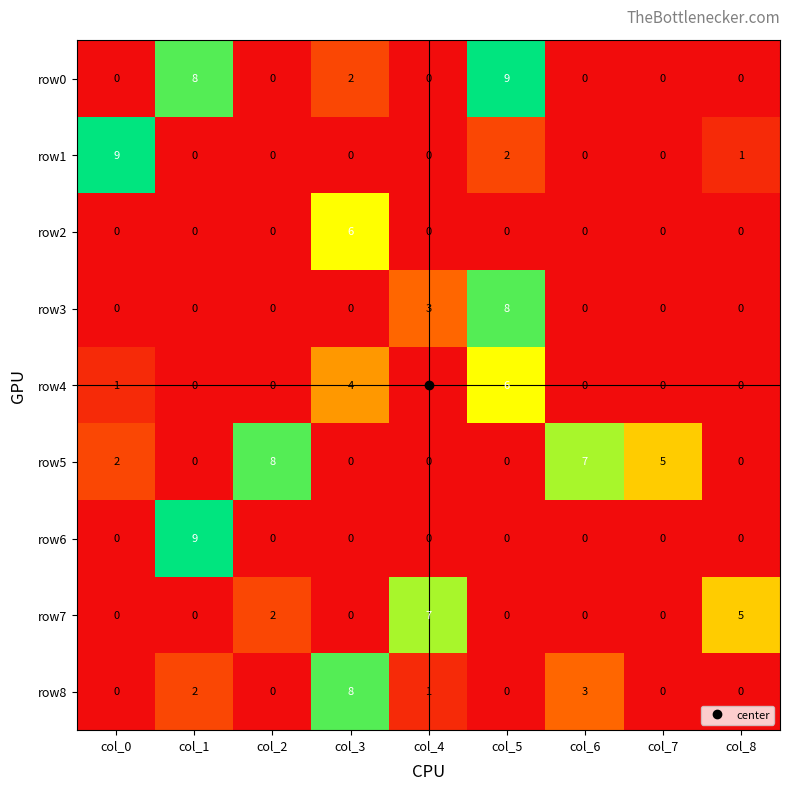

Is it true that row6 equals 0 at col_8?

True